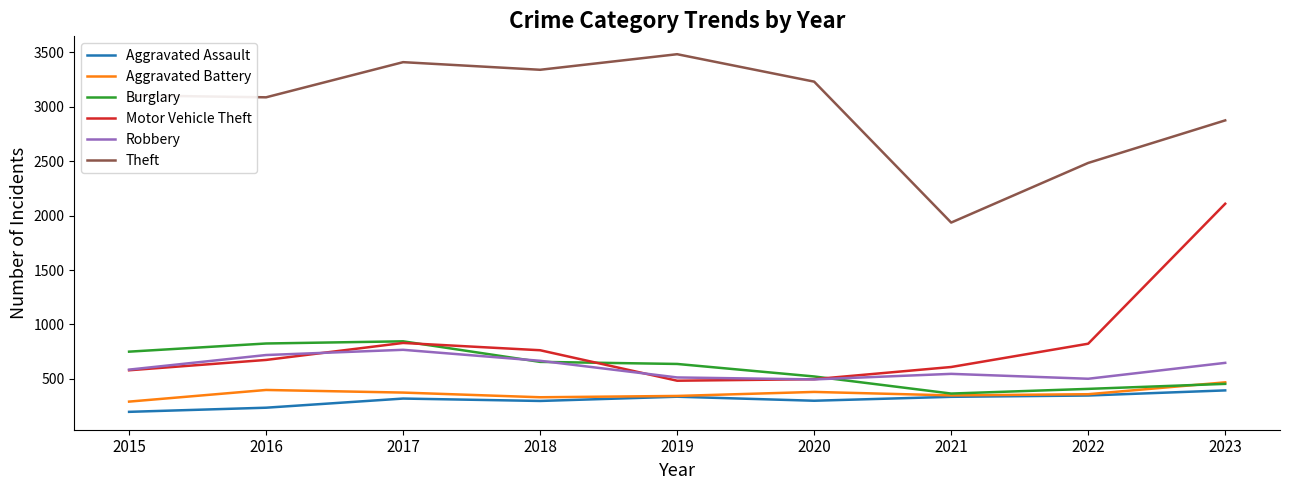

Is the value of Burglary at 2019 greater than the value of Theft at 2023?

No